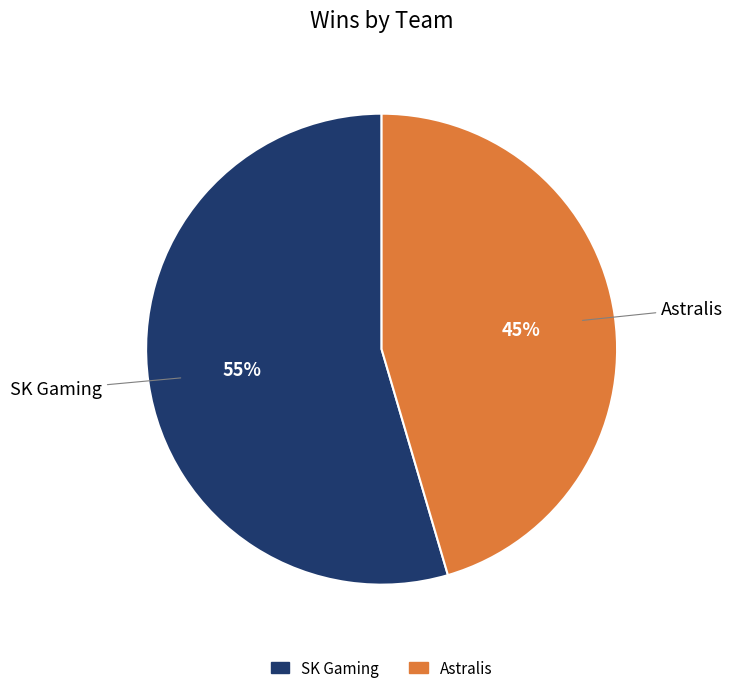

Rank the categories by value from lowest to highest.

Astralis, SK Gaming